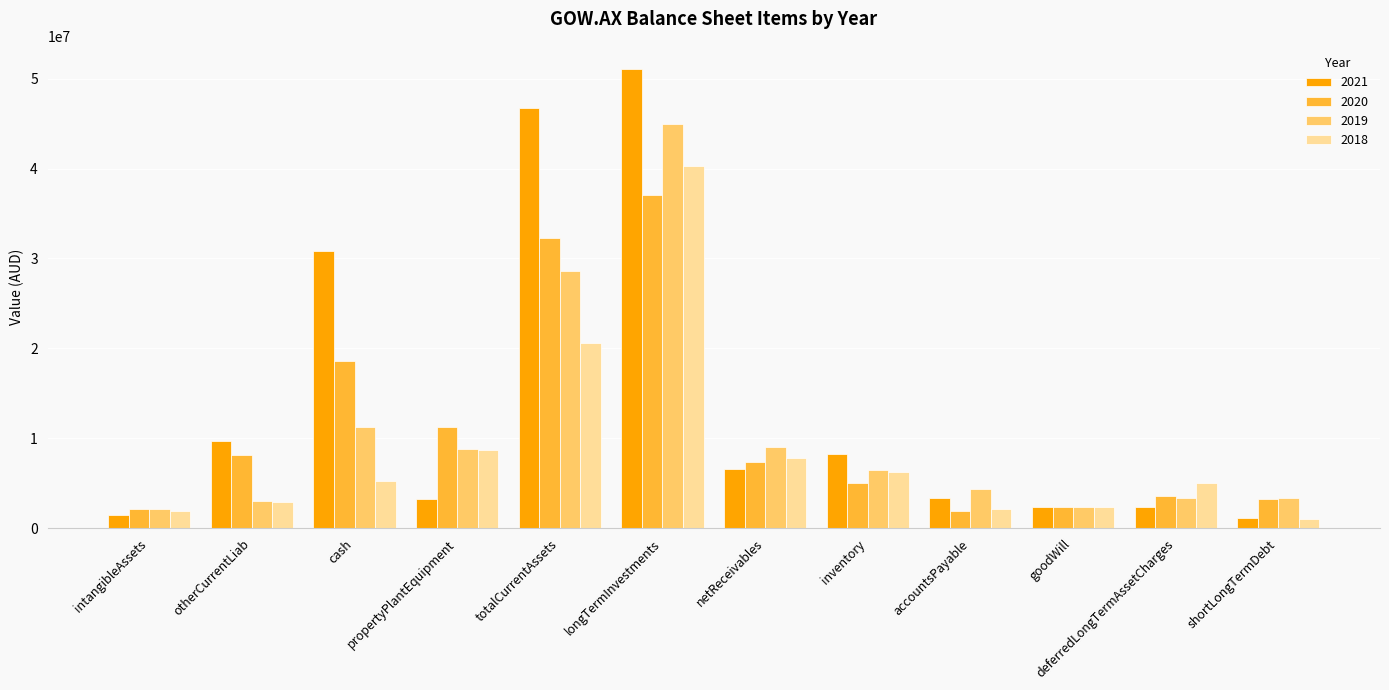

What are all the series names shown in the legend?

2021, 2020, 2019, 2018